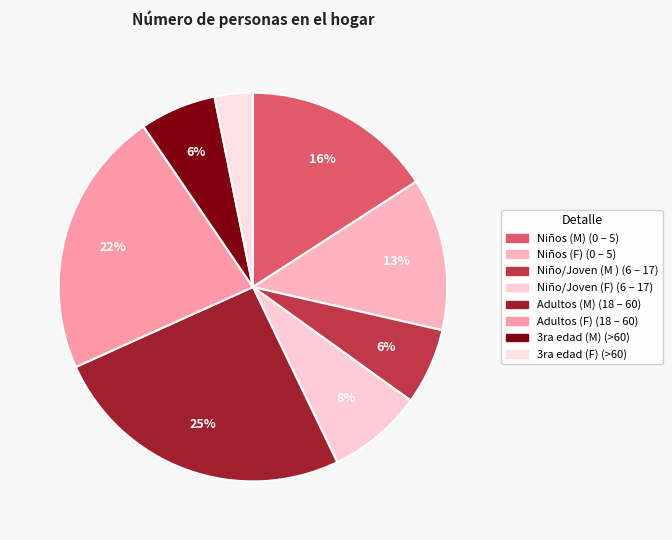

How many segments does this pie chart have?

8